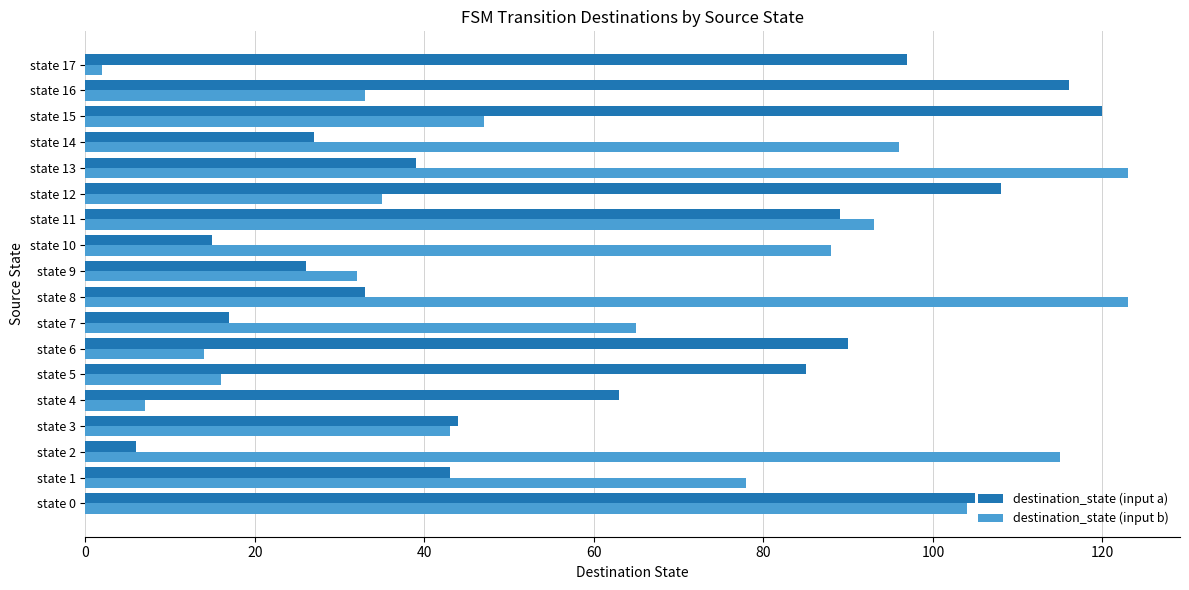

What is the approximate value of destination_state (input b) at state 0?

104